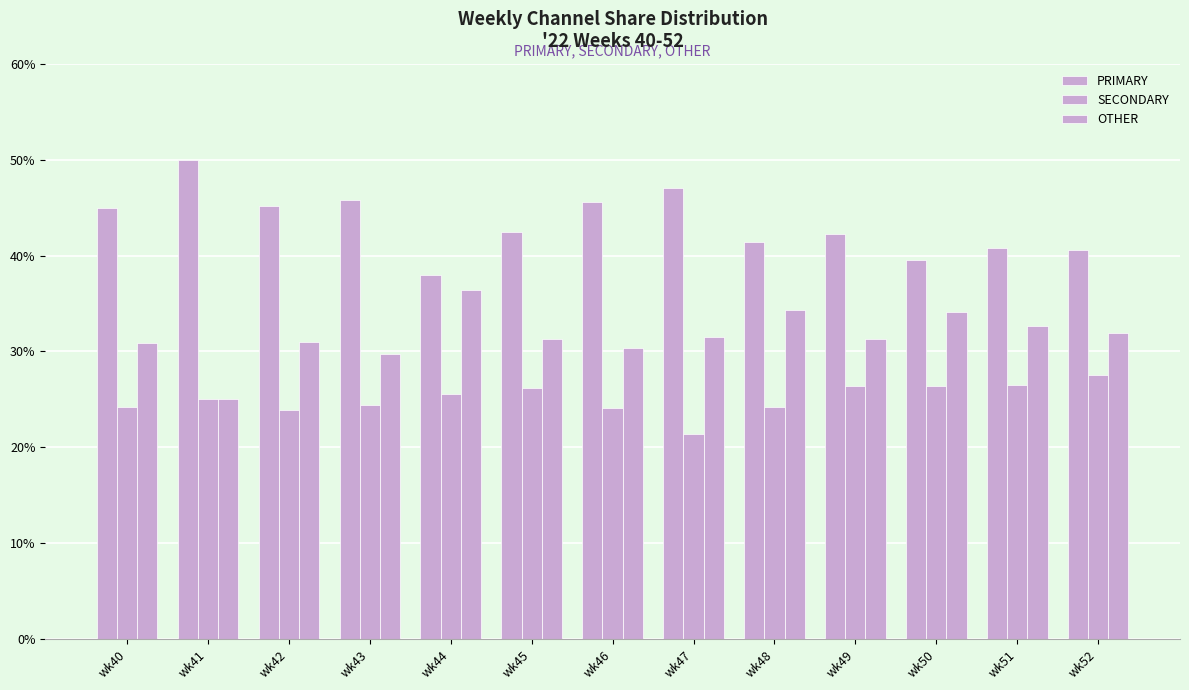

List the series in order of their peak value, lowest first.

SECONDARY, OTHER, PRIMARY